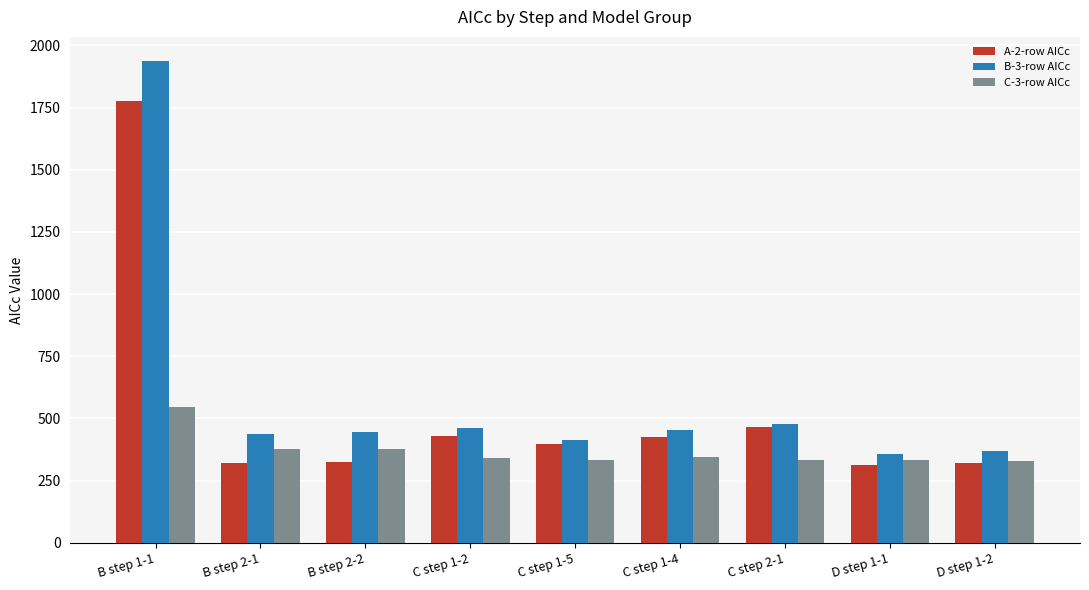

What are all the series names shown in the legend?

A-2-row AICc, B-3-row AICc, C-3-row AICc